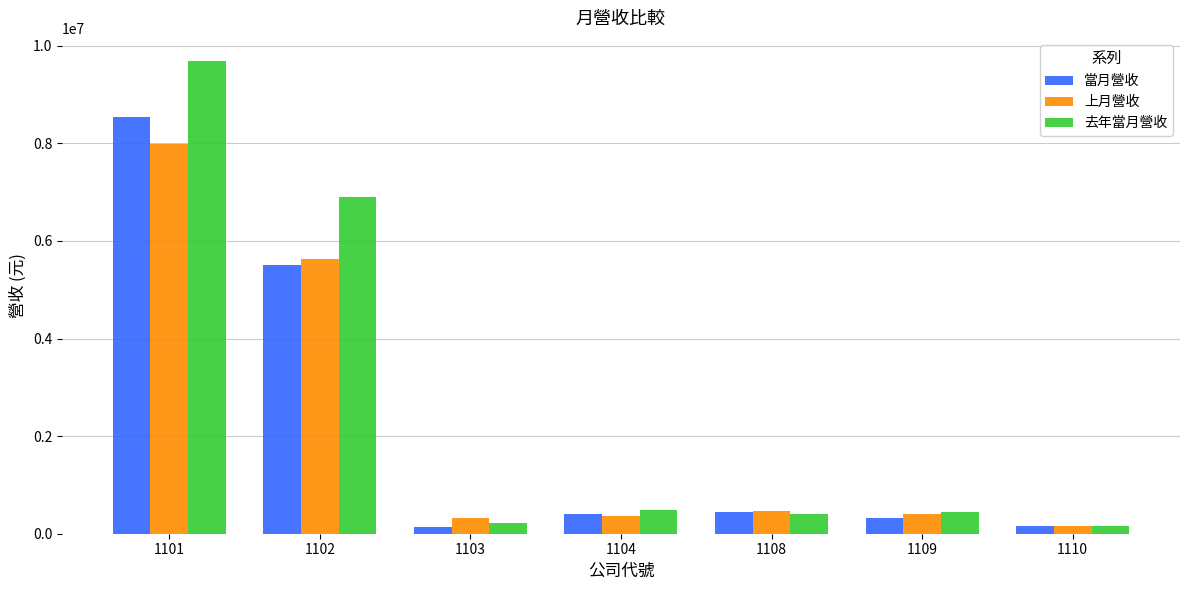

Which series has the largest total across all categories?

去年當月營收